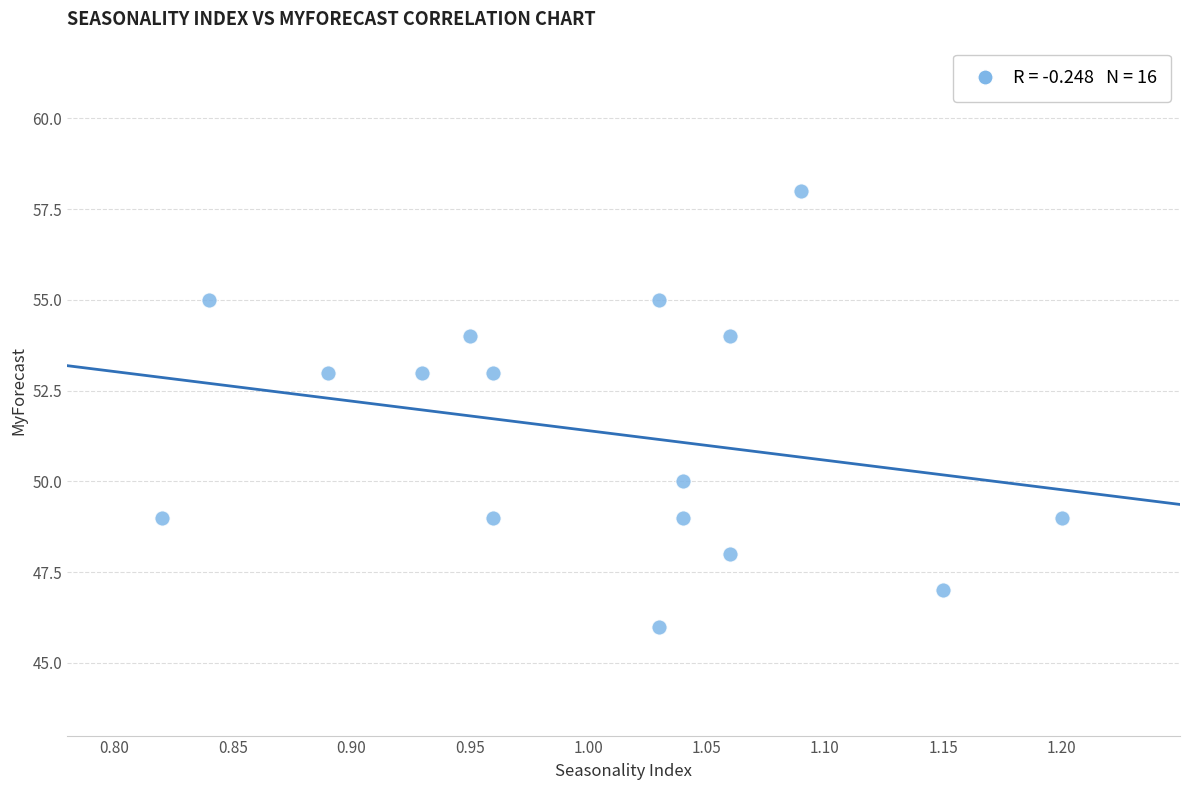

What is the range of Y values (max minus min)?

12